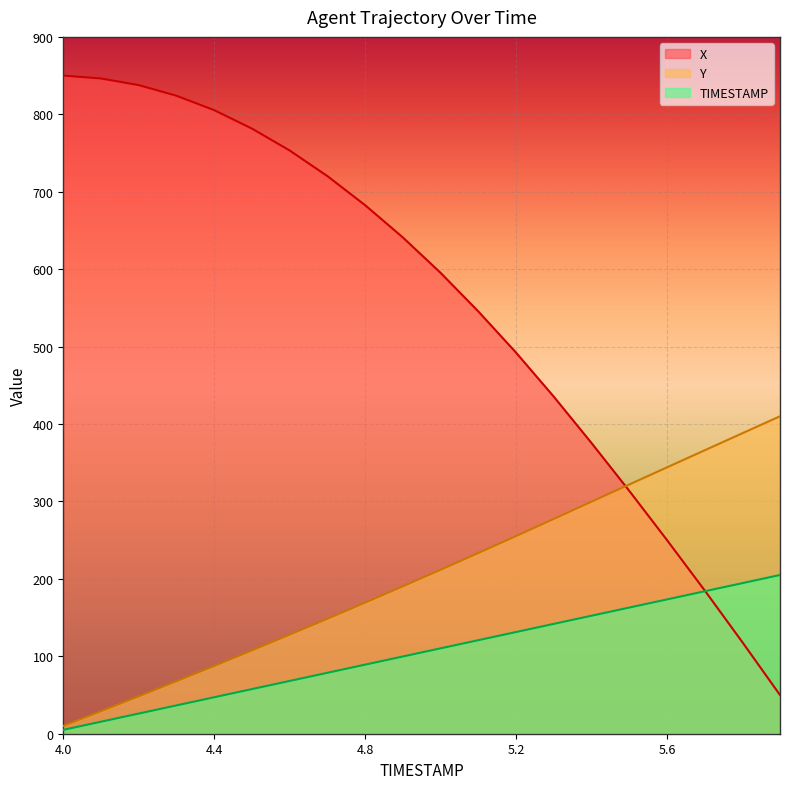

Is it true that X equals 83.9 at 5.9?

False